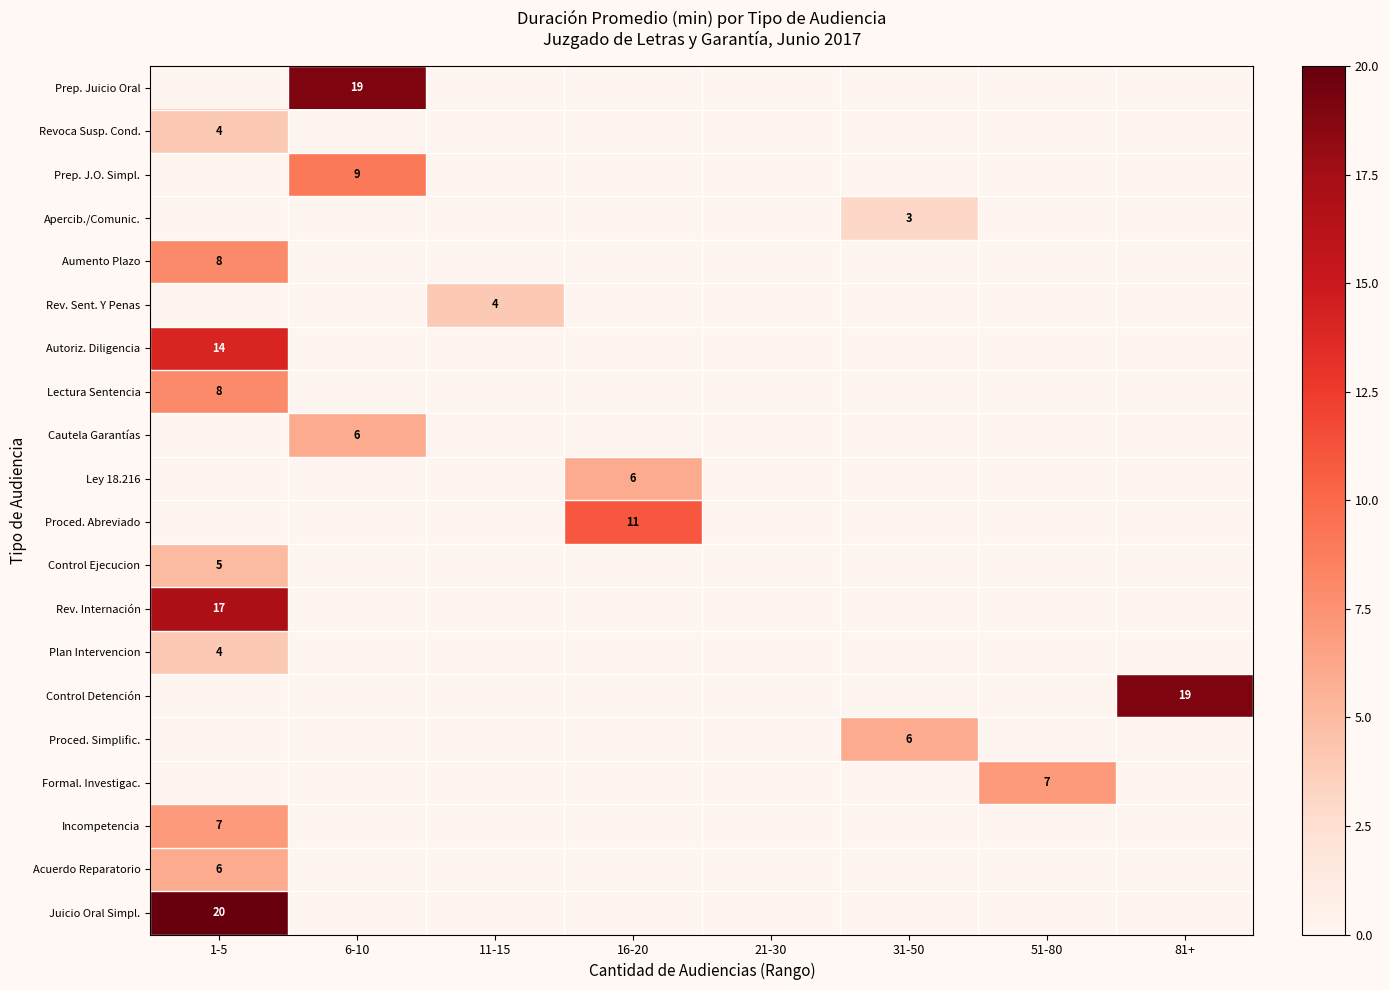

The value of Plan Intervencion at 1-5 is 4. True or false?

True